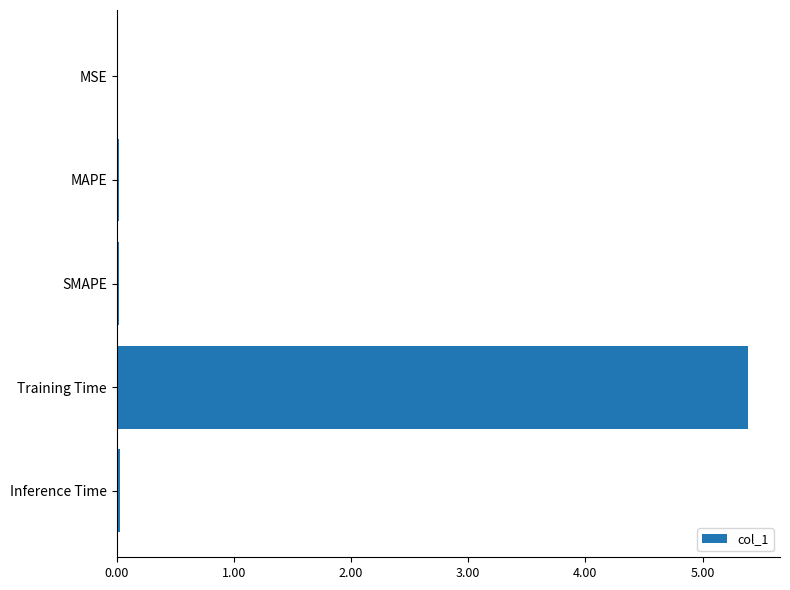

Are the bars horizontal?

Yes